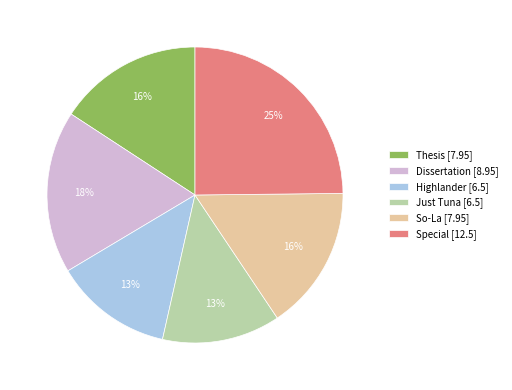

What is the ratio of the value at Special to the value at Highlander?

1.9